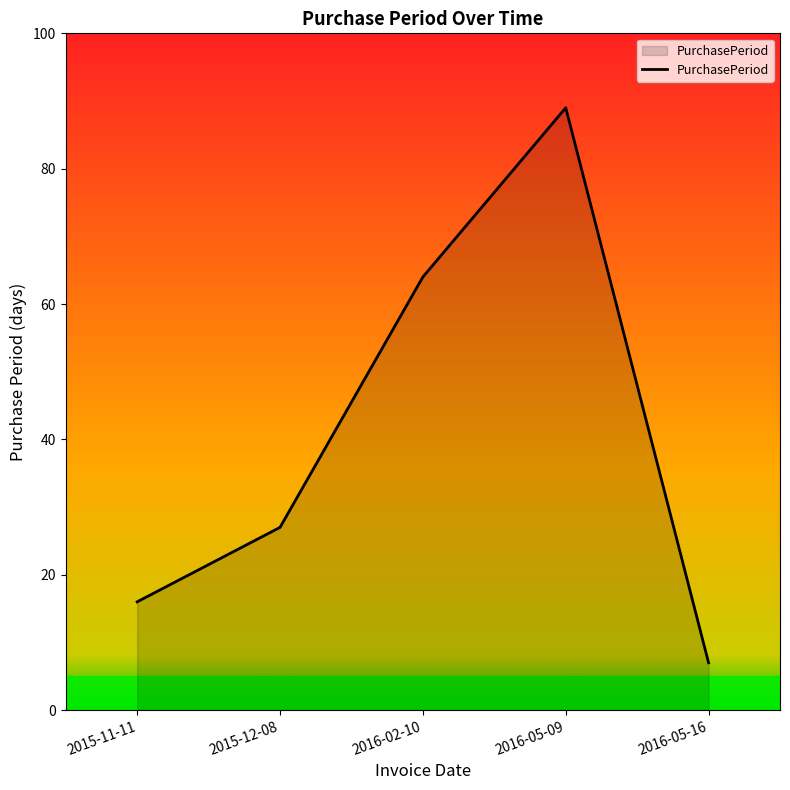

List the labels in order of value, largest first.

2016-05-09, 2016-02-10, 2015-12-08, 2015-11-11, 2016-05-16